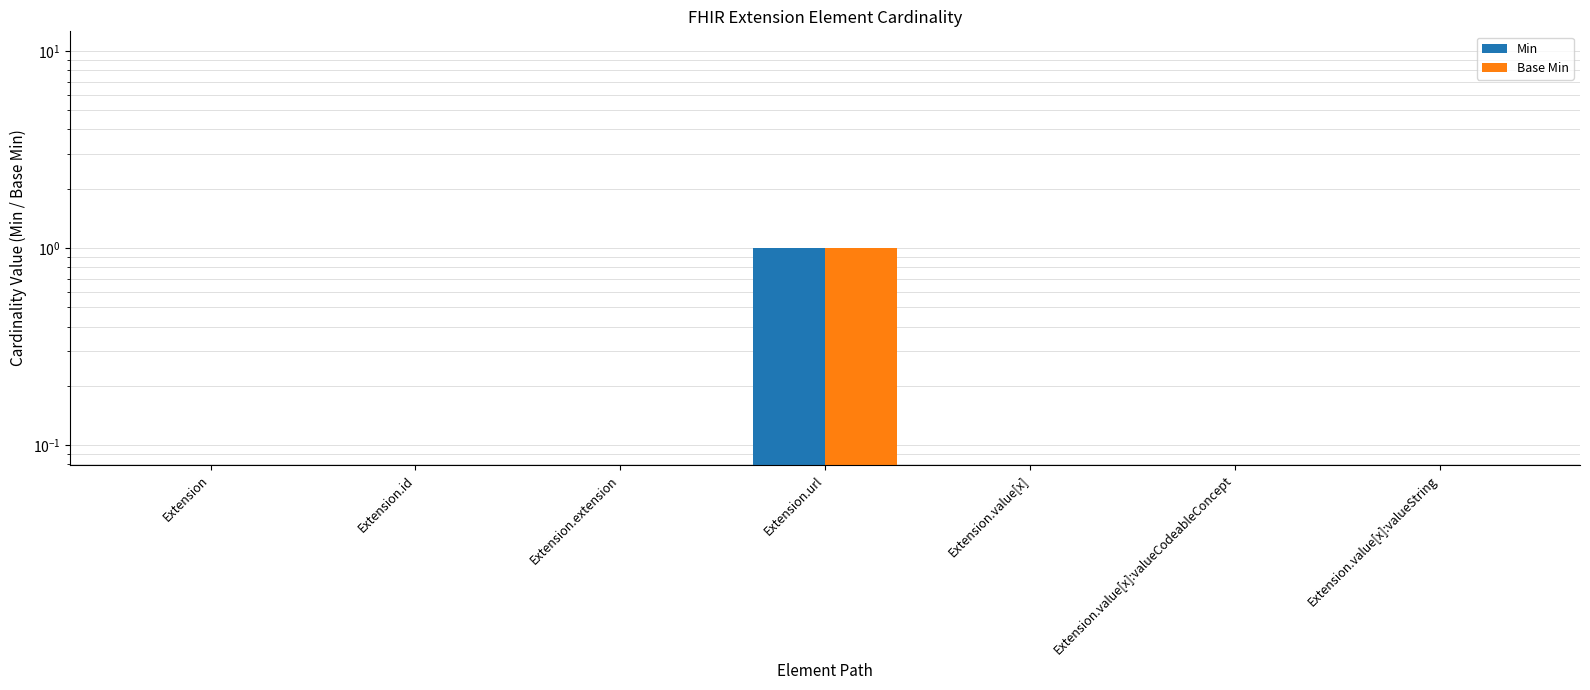

Reading right to left, extract all data points from this chart.

Min: Extension.value[x]:valueString=0	Extension.value[x]:valueCodeableConcept=0	Extension.value[x]=0	Extension.url=1	Extension.extension=0	Extension.id=0	Extension=0
Base Min: Extension.value[x]:valueString=0	Extension.value[x]:valueCodeableConcept=0	Extension.value[x]=0	Extension.url=1	Extension.extension=0	Extension.id=0	Extension=0